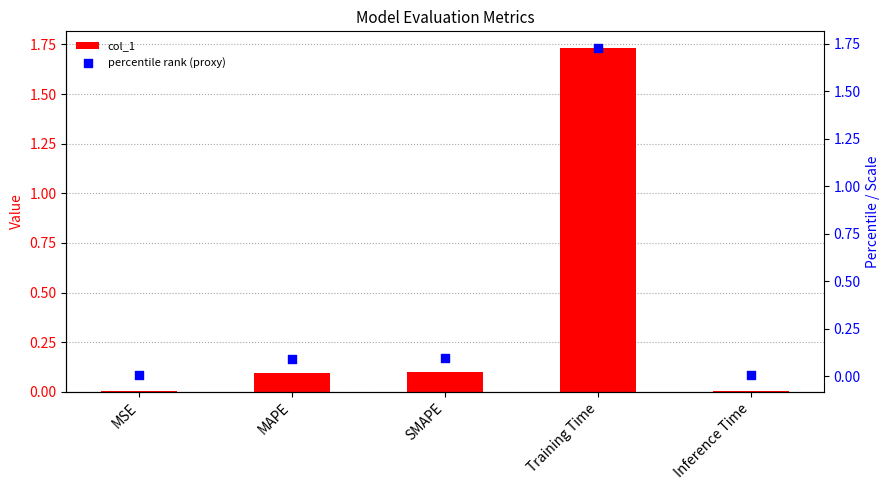

Which series contains the lowest Y value?

col_1